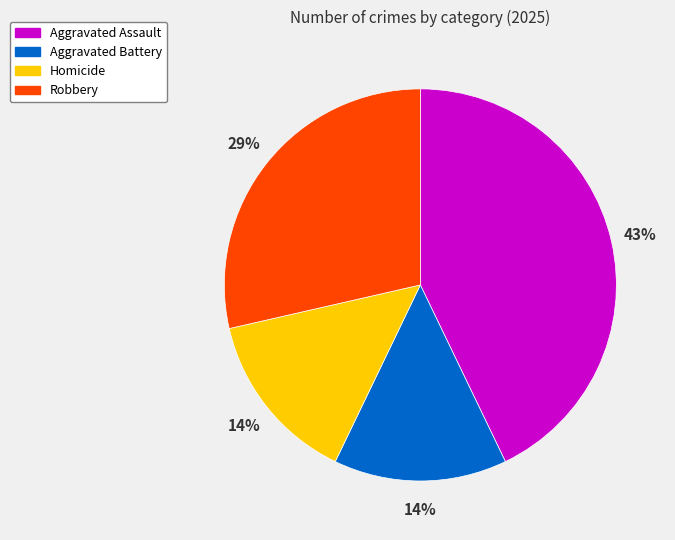

Is the sum of Homicide and Aggravated Assault greater than half?

Yes